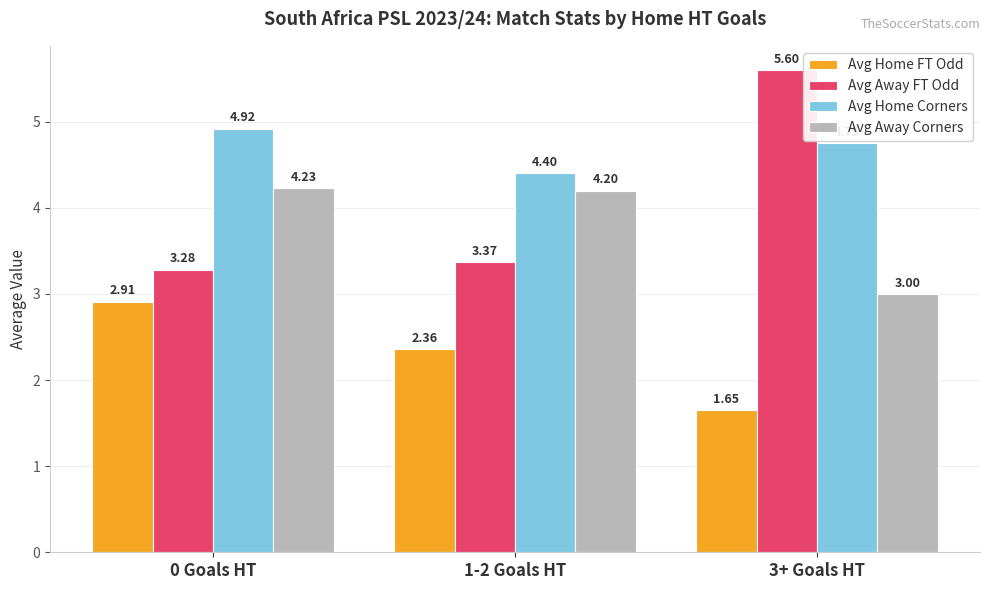

List the series in order of their peak value, highest first.

Avg Away FT Odd, Avg Home Corners, Avg Away Corners, Avg Home FT Odd